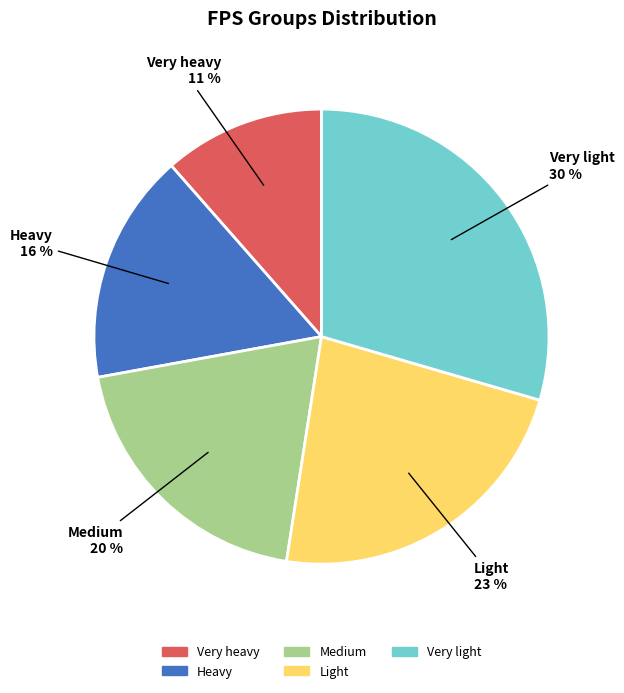

Is there any slice that represents more than half of the pie?

No